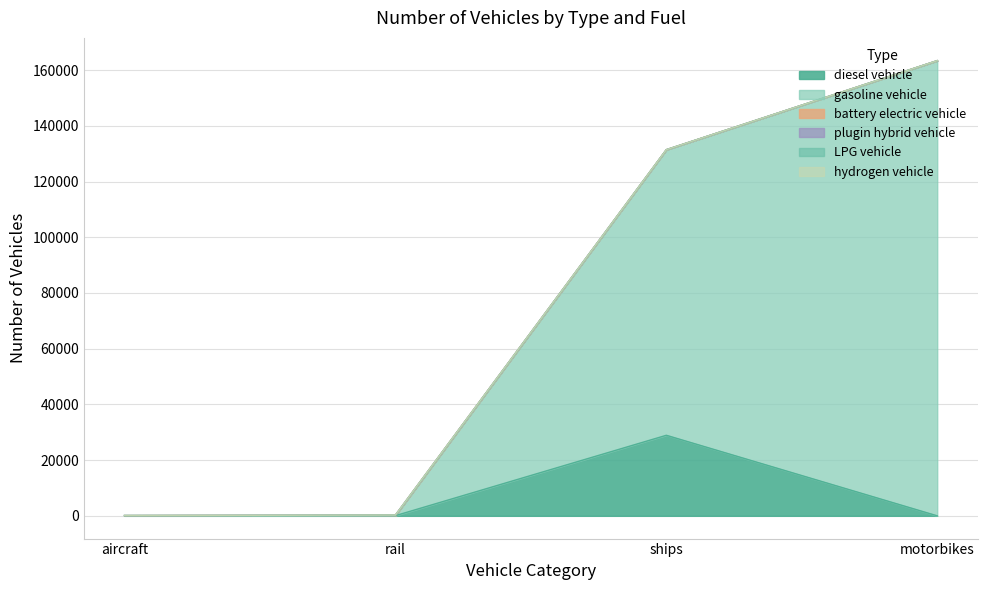

List the labels in order of LPG vehicle value, smallest first.

aircraft, rail, ships, motorbikes